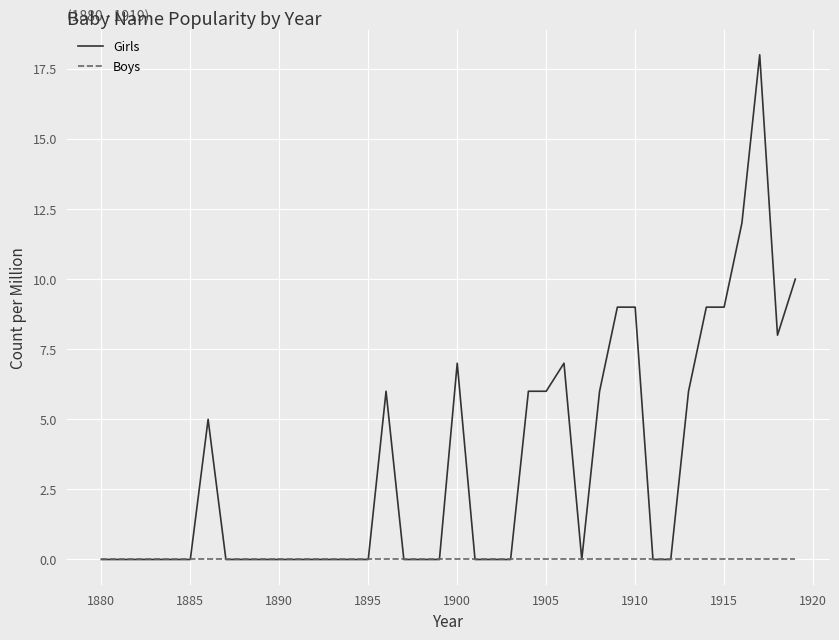

What is the maximum value shown in the chart?

18